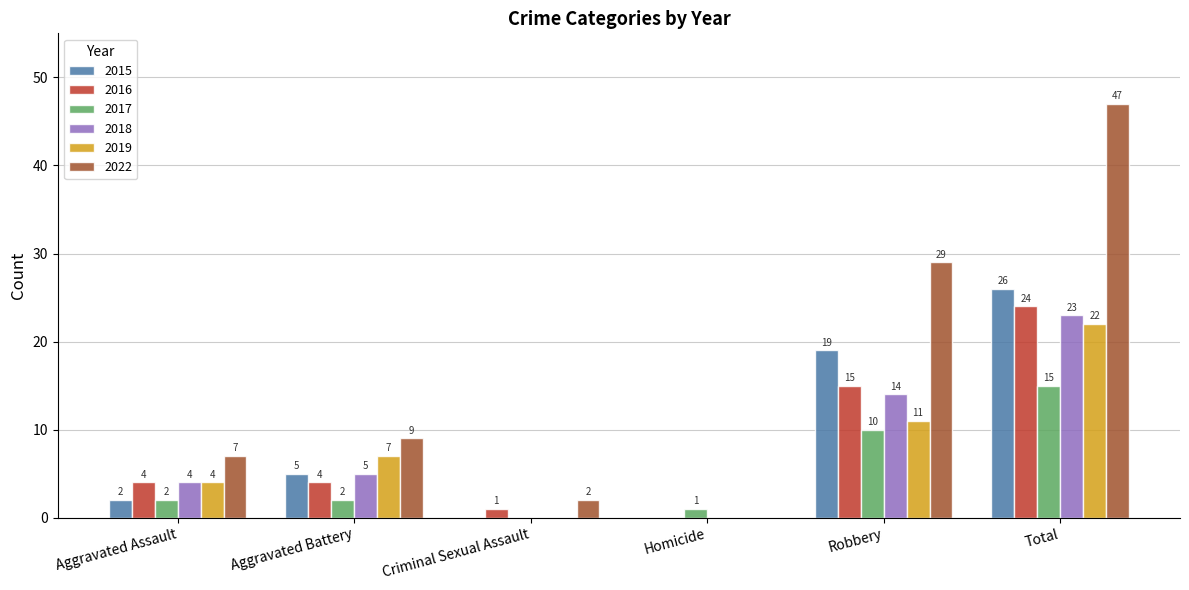

How many data points does each series have?

6